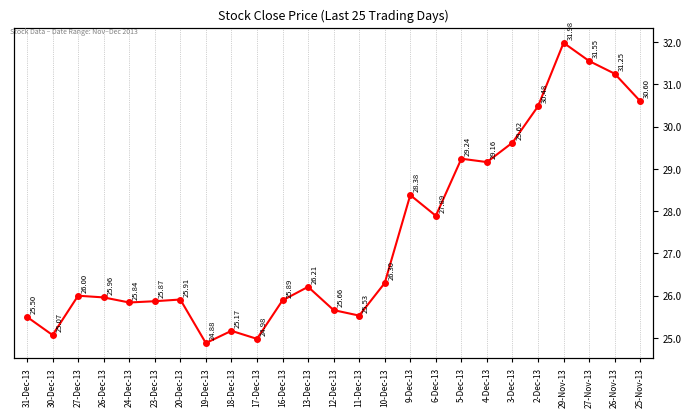

How many points are higher than both their immediate neighbors (excluding endpoints)?

7